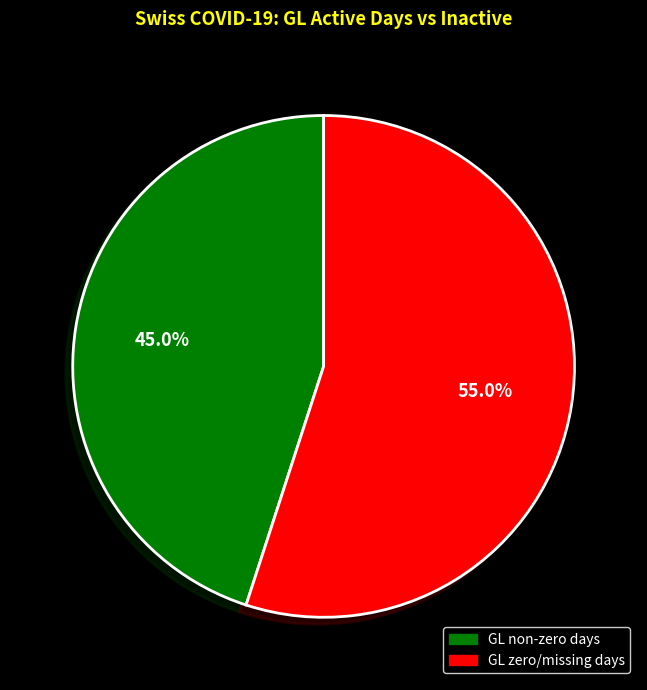

Does any single category account for the majority?

Yes